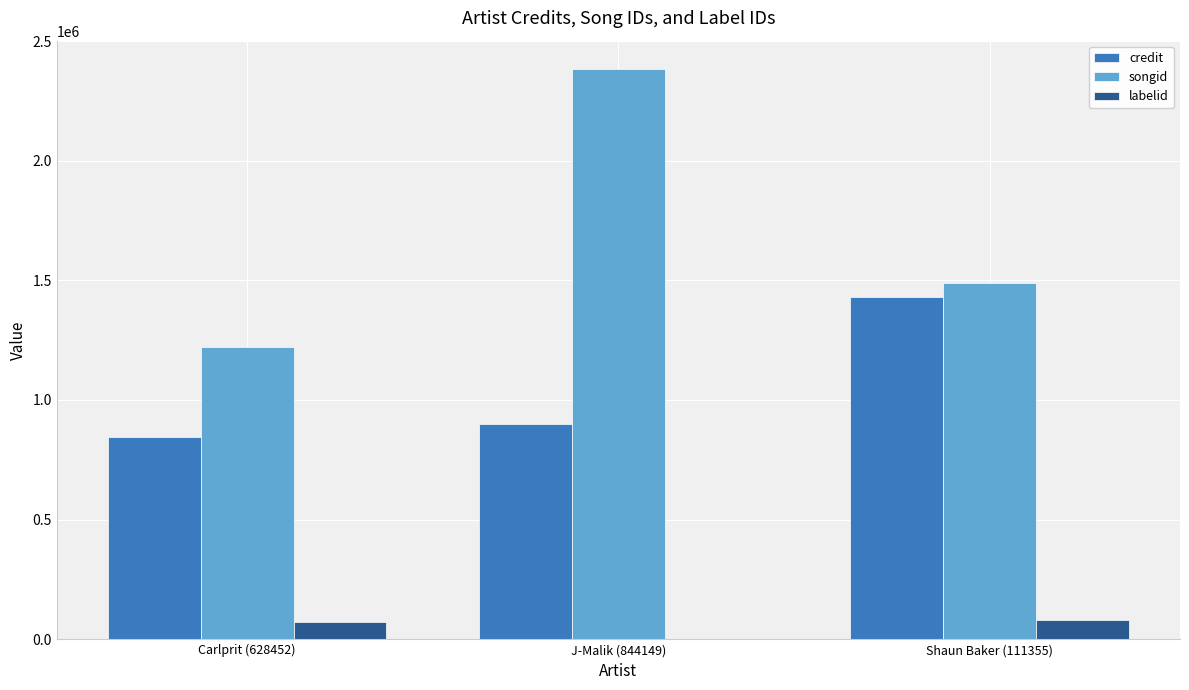

Is it true that songid equals 1643154 at Carlprit (628452)?

False